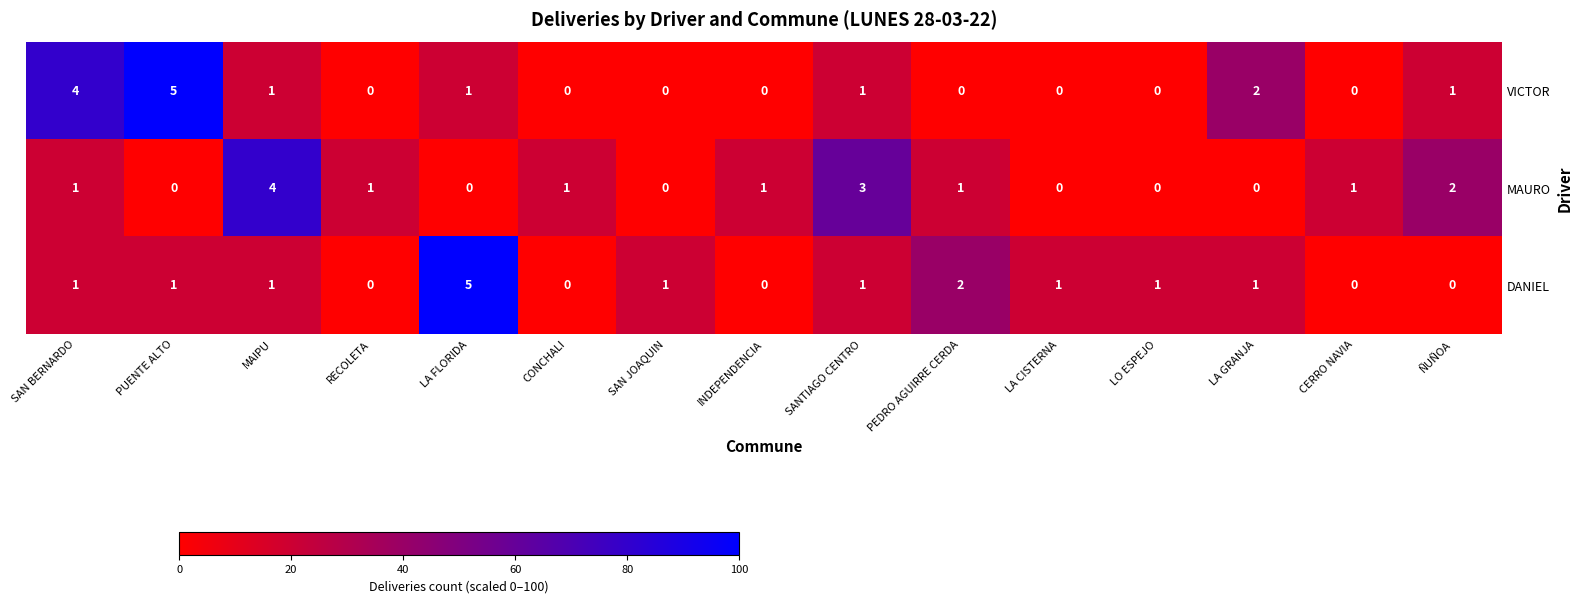

How many categories are shown in the chart?

15